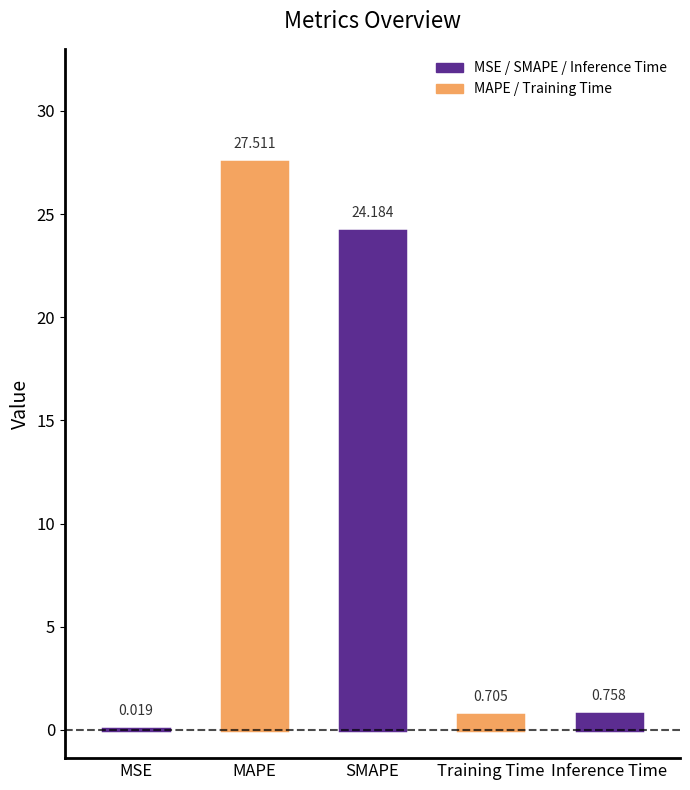

What is the label of the 2nd bar from the right?

Training Time